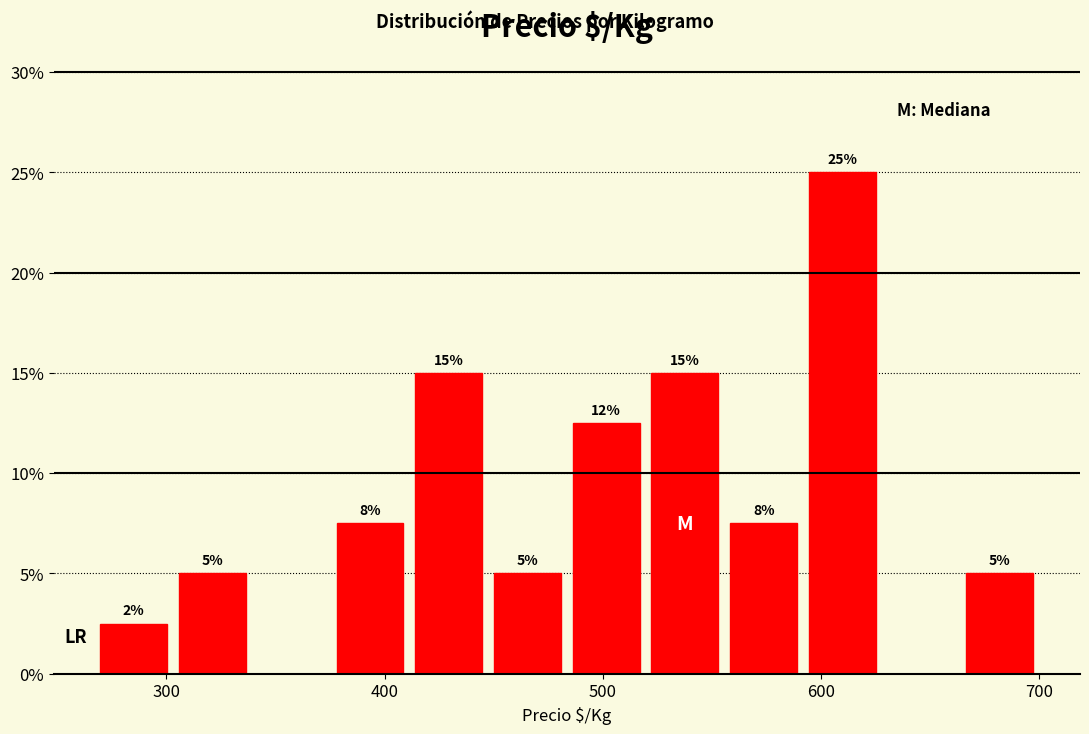

Read against the x-axis, roughly where is the centre of the tallest bar?

610